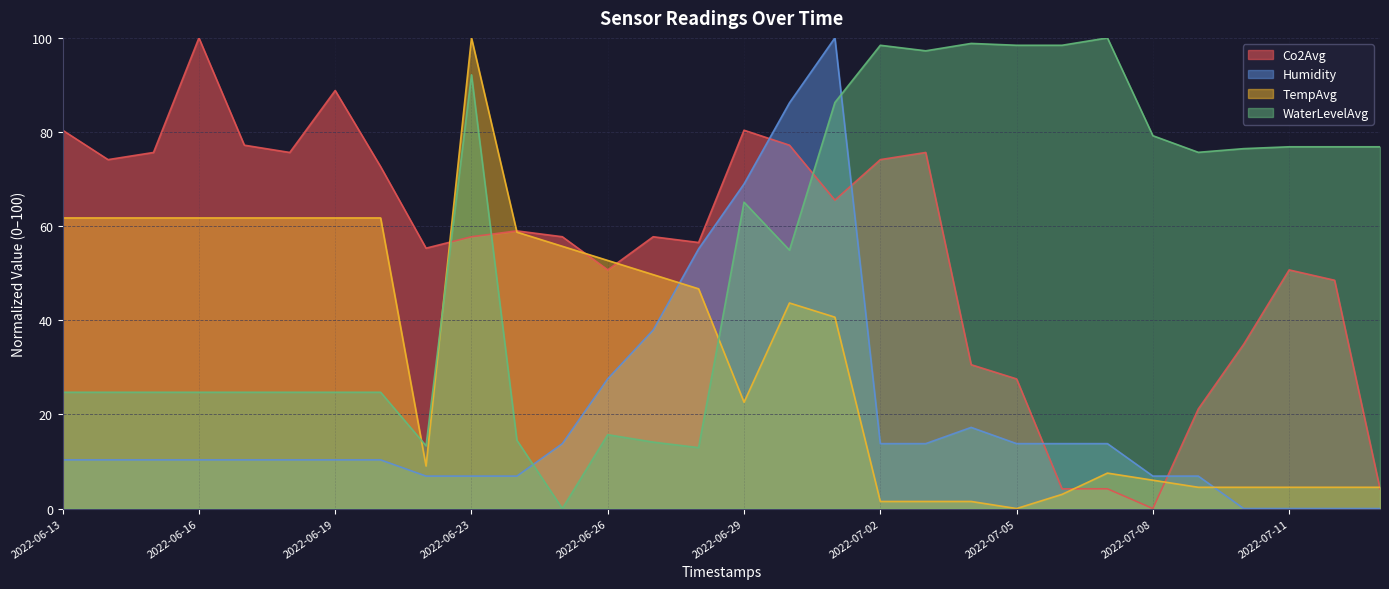

How many values in Co2Avg are above zero?

29